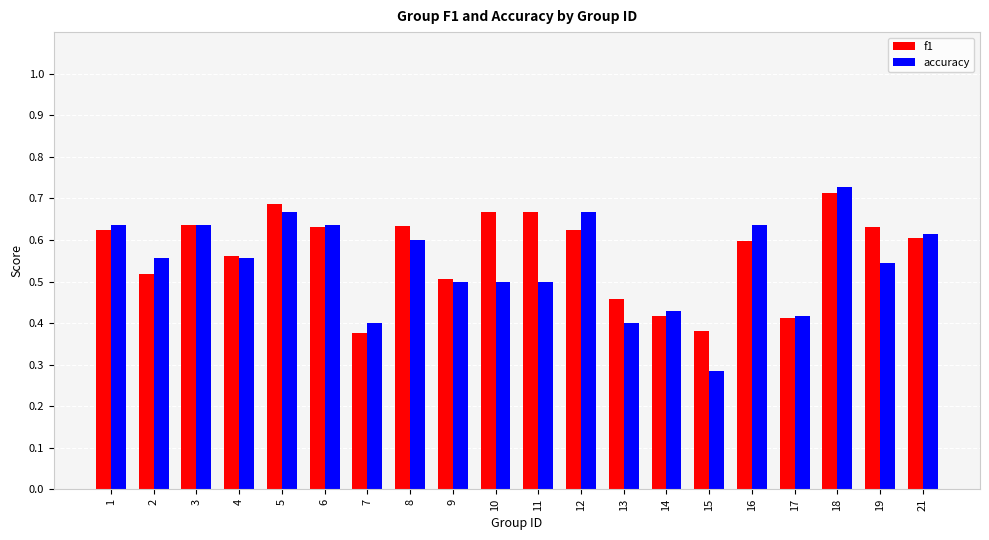

Rank the series at 13 from highest to lowest value.

f1, accuracy